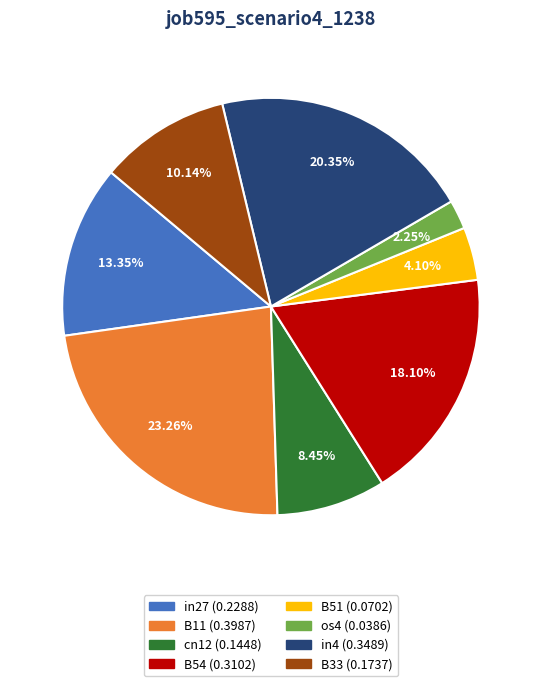

How many segments does this pie chart have?

8